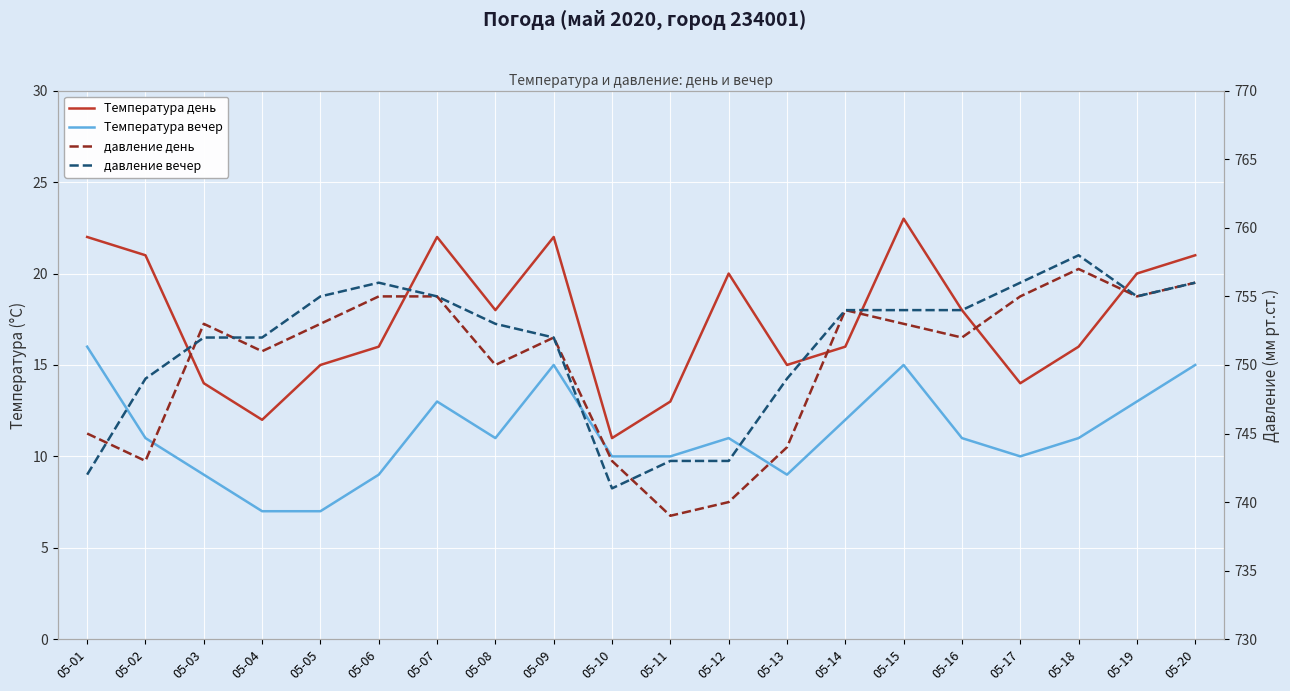

What are all the series names shown in the legend?

Температура день, Температура вечер, давление день, давление вечер